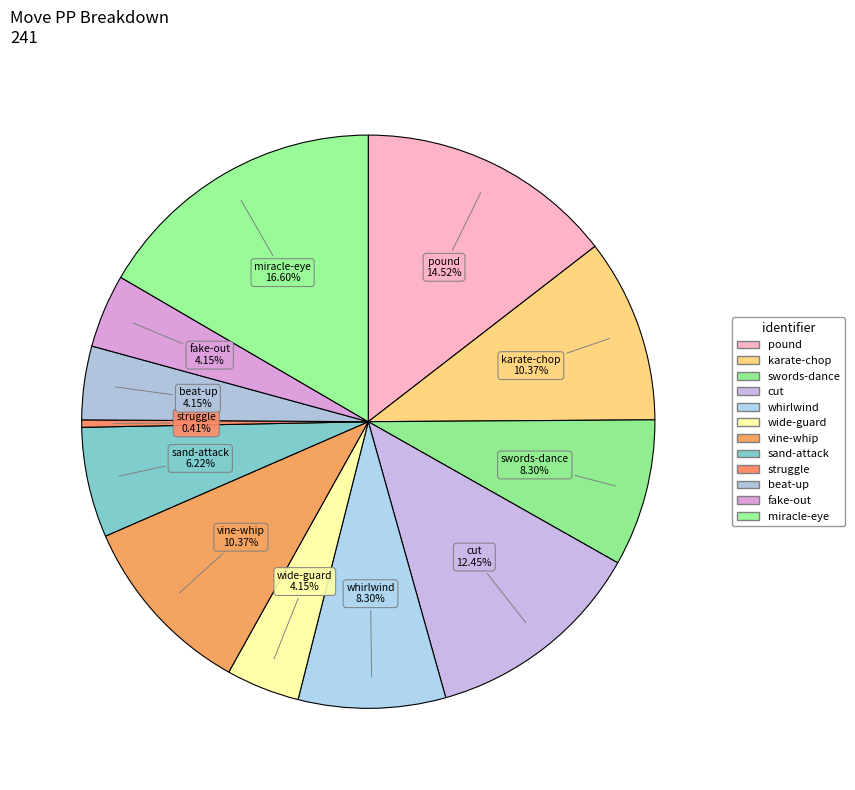

To the nearest percent, what percentage of the pie is wide-guard?

4%